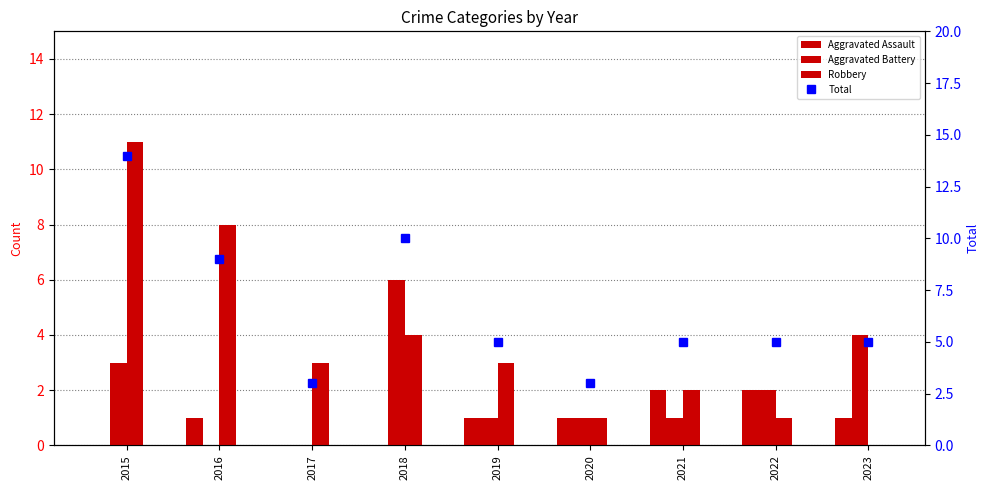

At which label is Aggravated Assault closest to 1?

2016